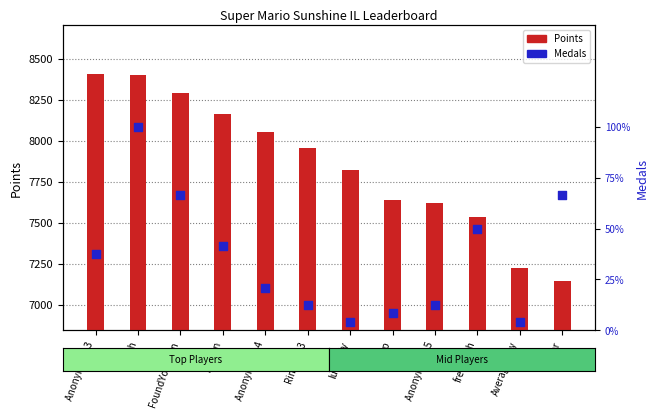

At how many categories does at least one series exceed 1978?

12